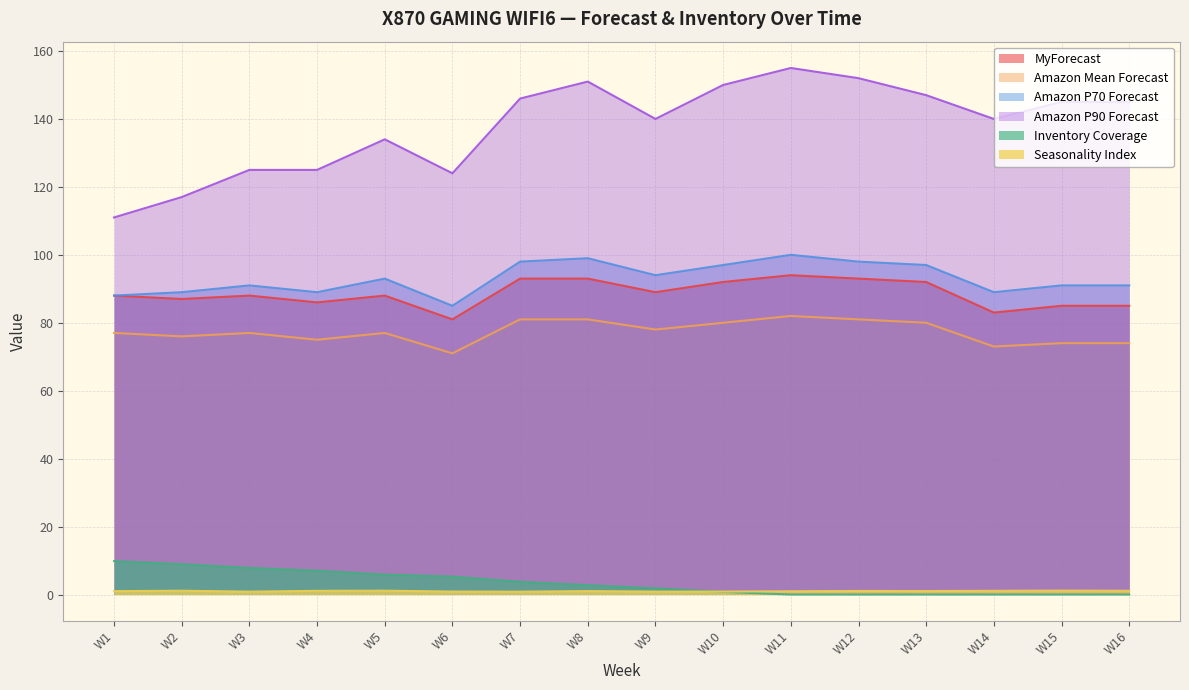

Does the chart have visible grid lines?

Yes